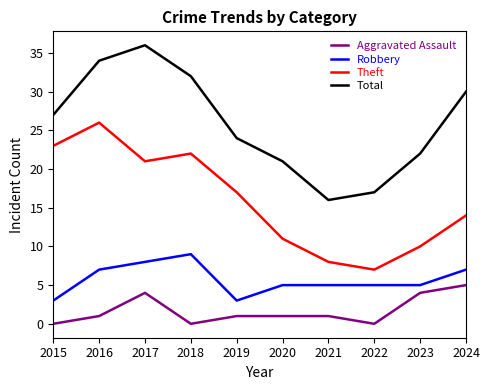

At which label does Robbery first exceed 5?

2016